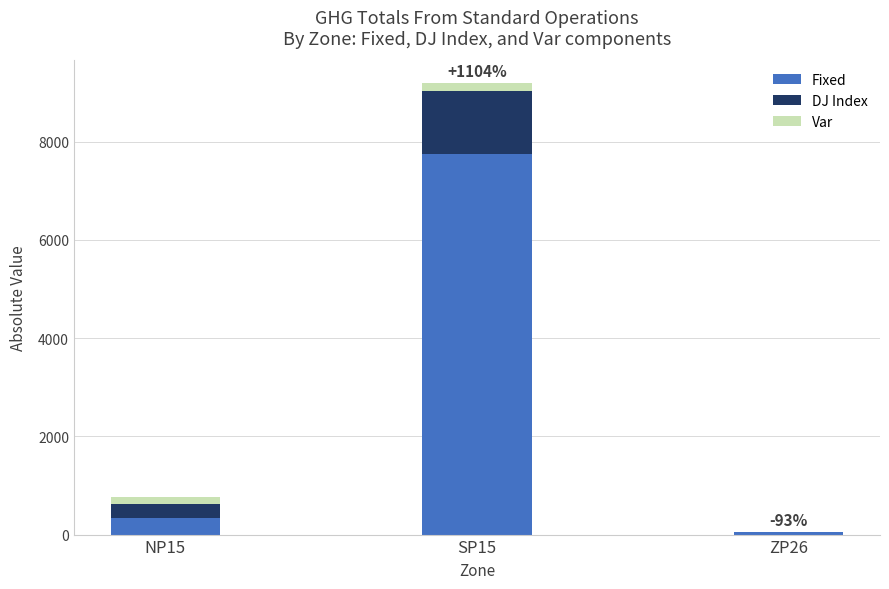

At which category is the sum across all series the highest?

SP15